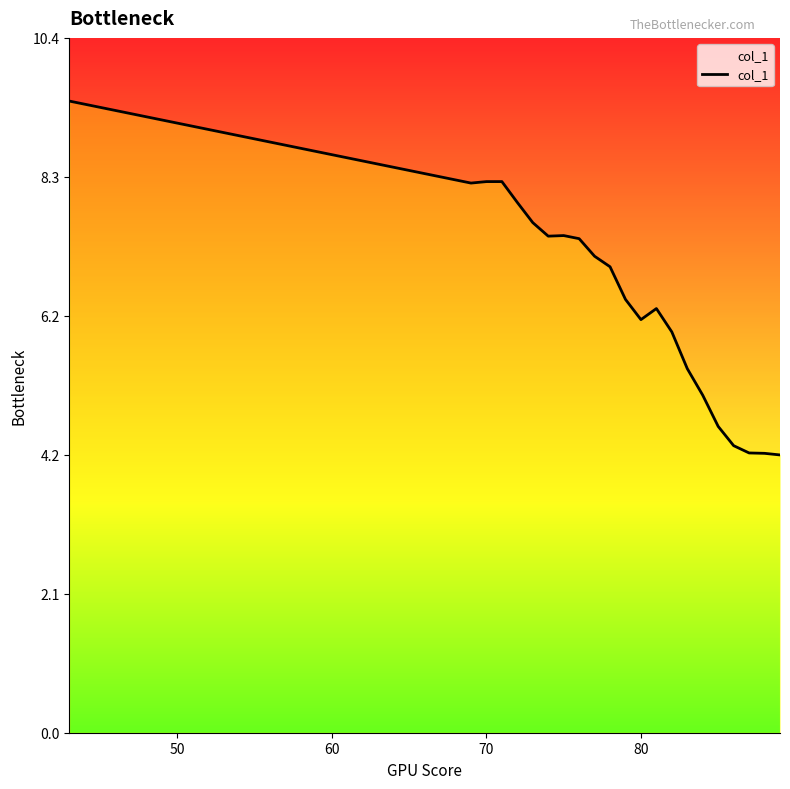

What is the minimum value shown in the chart?

4.2